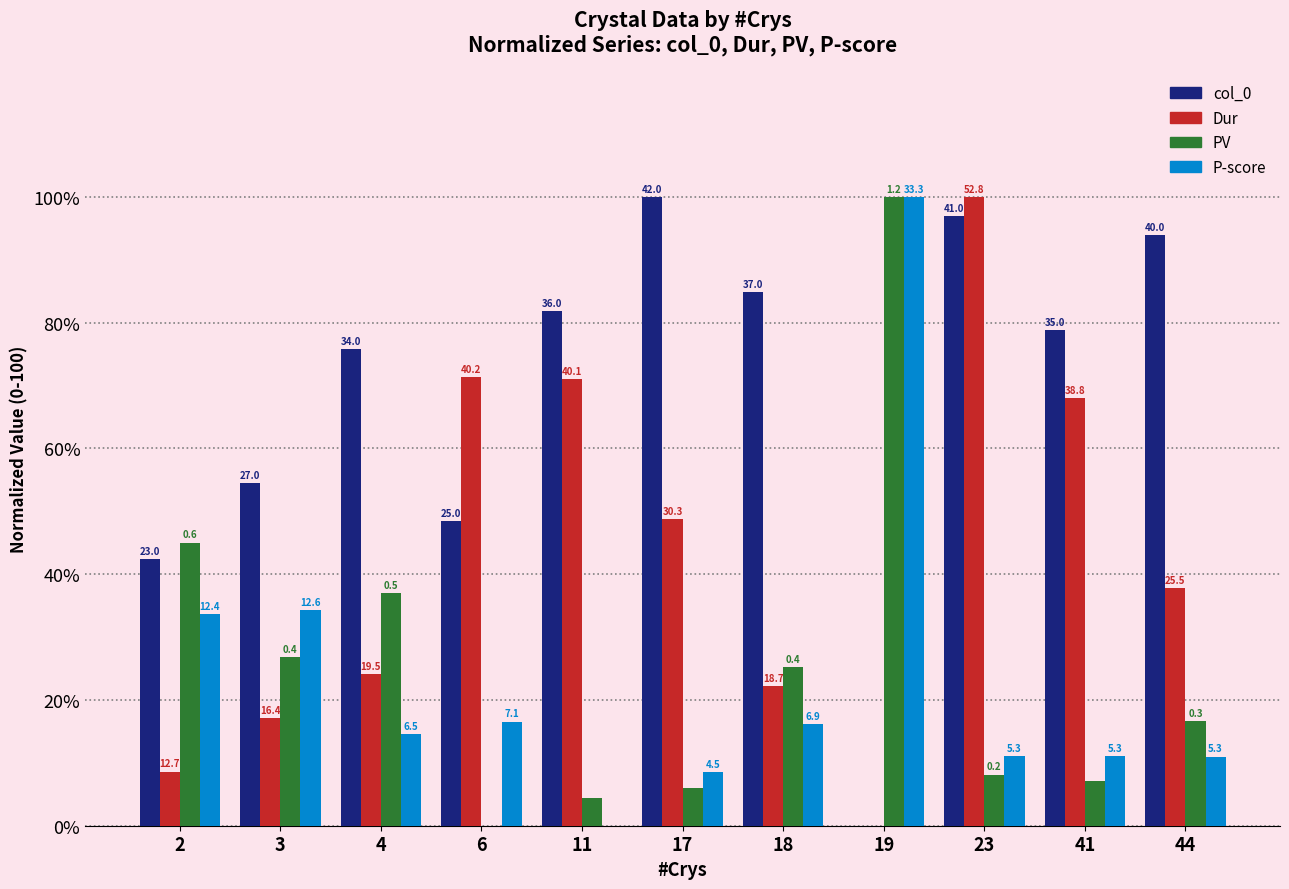

What are all the series names shown in the legend?

col_0, Dur, PV, P-score